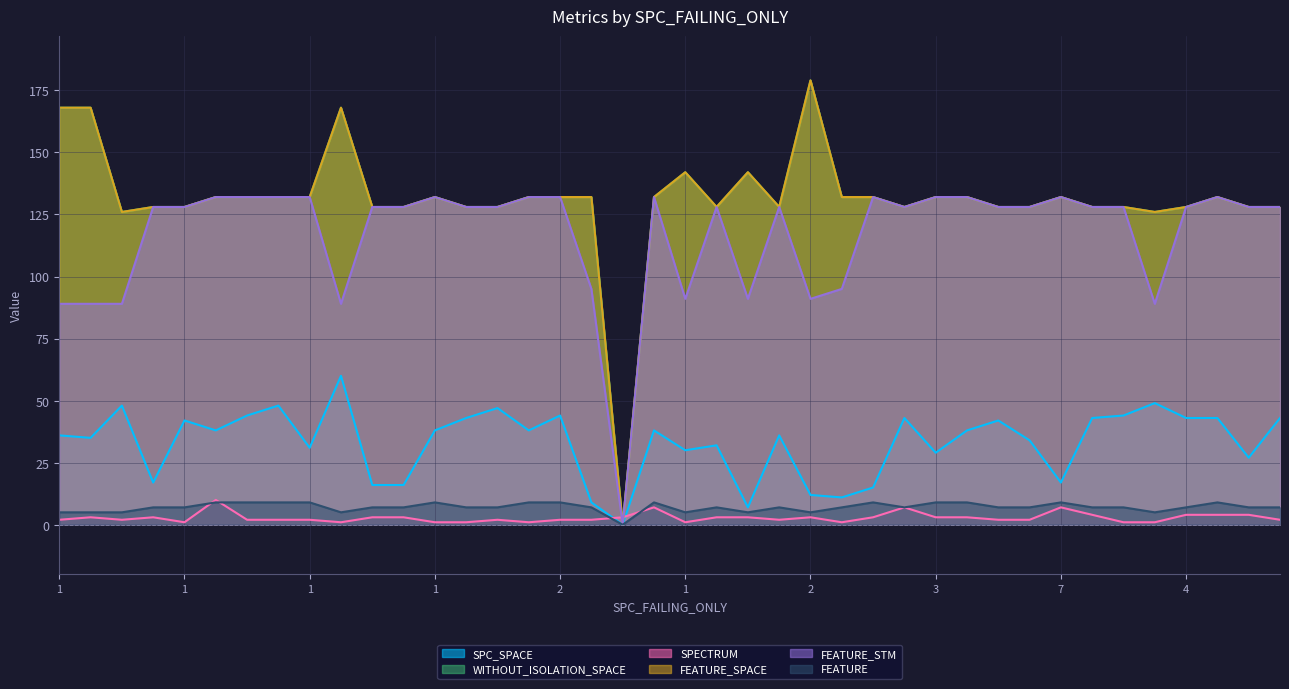

Does the chart display data point markers on the line(s)?

No